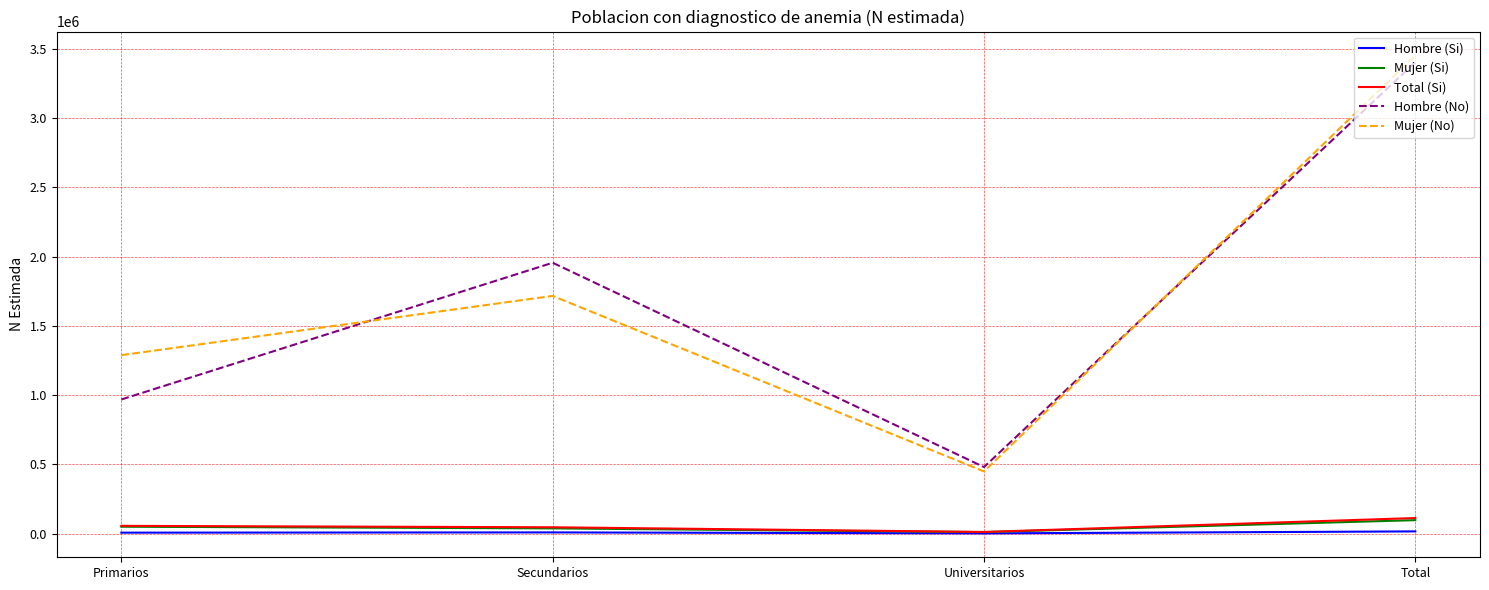

Which series has the widest spread of values?

Mujer (No)